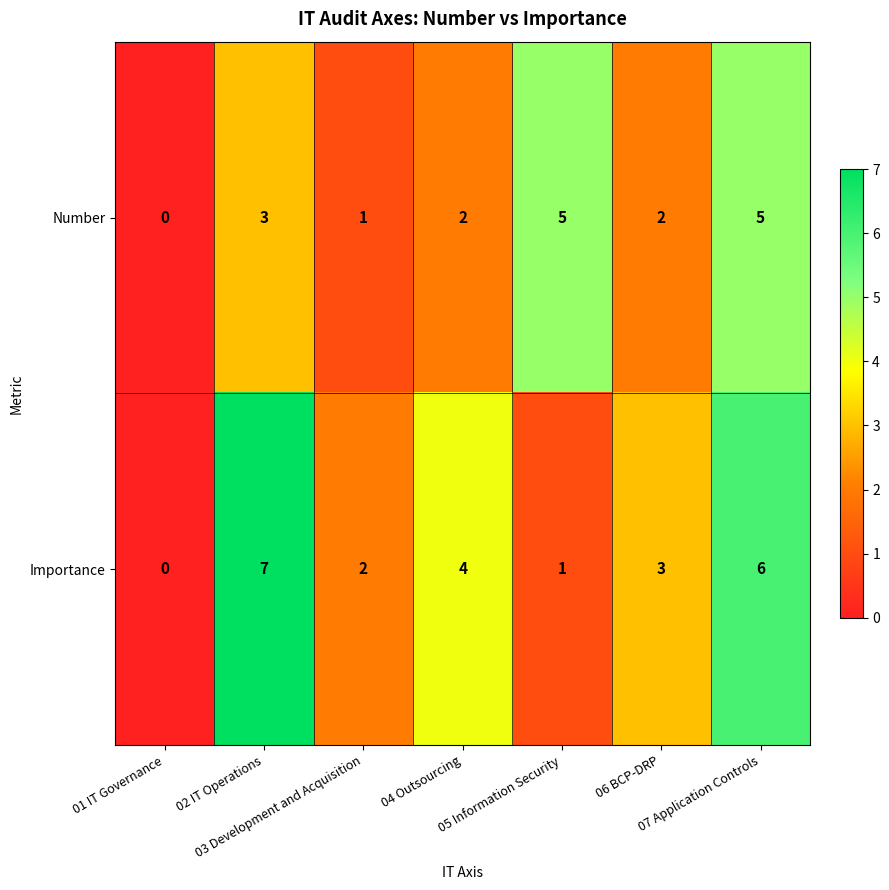

What is the greatest value displayed?

7